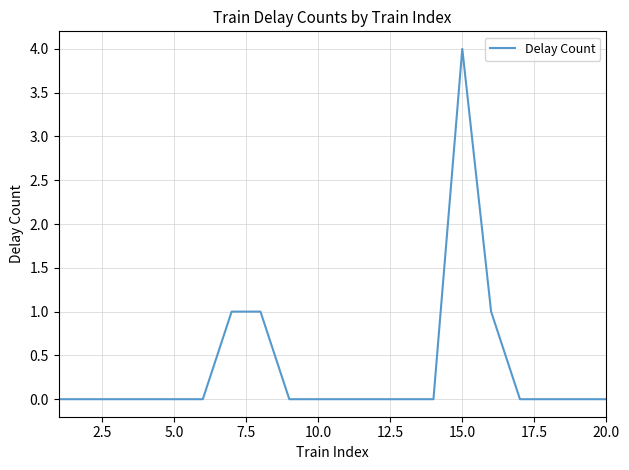

What is the difference between the maximum and minimum values?

4